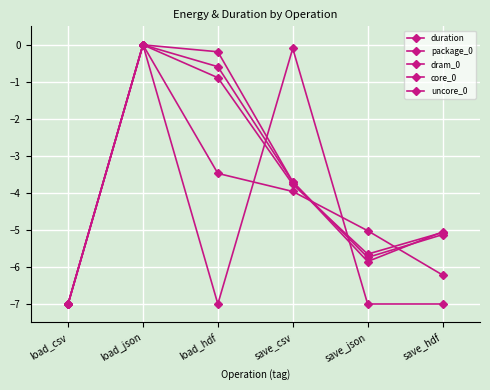

How many lines are shown in the chart?

5